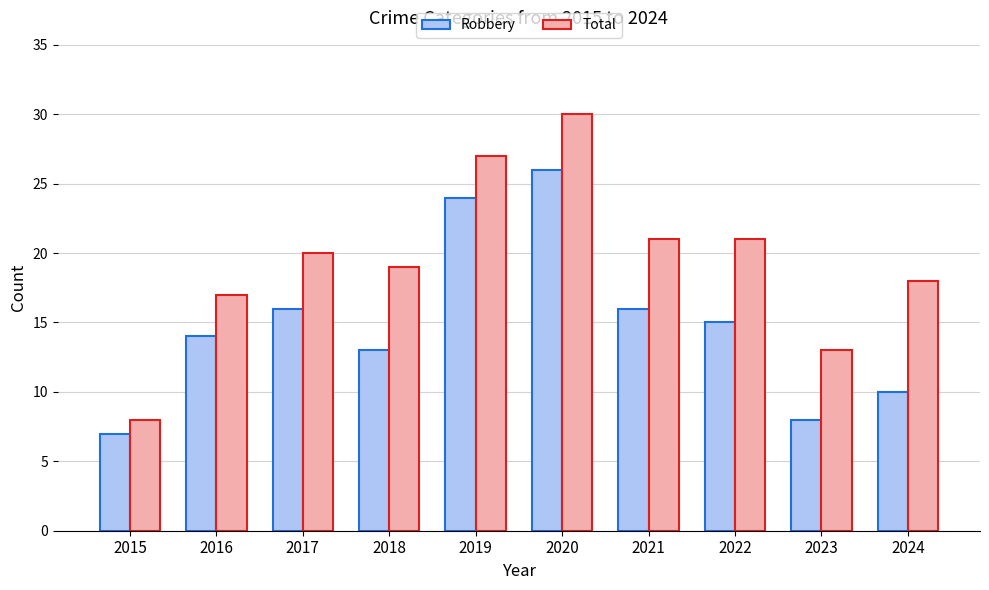

What is the maximum value for Total?

30